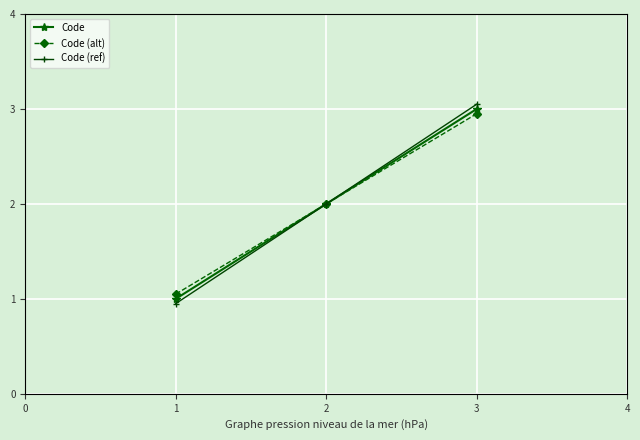

What are all the series names shown in the legend?

Code, Code (alt), Code (ref)